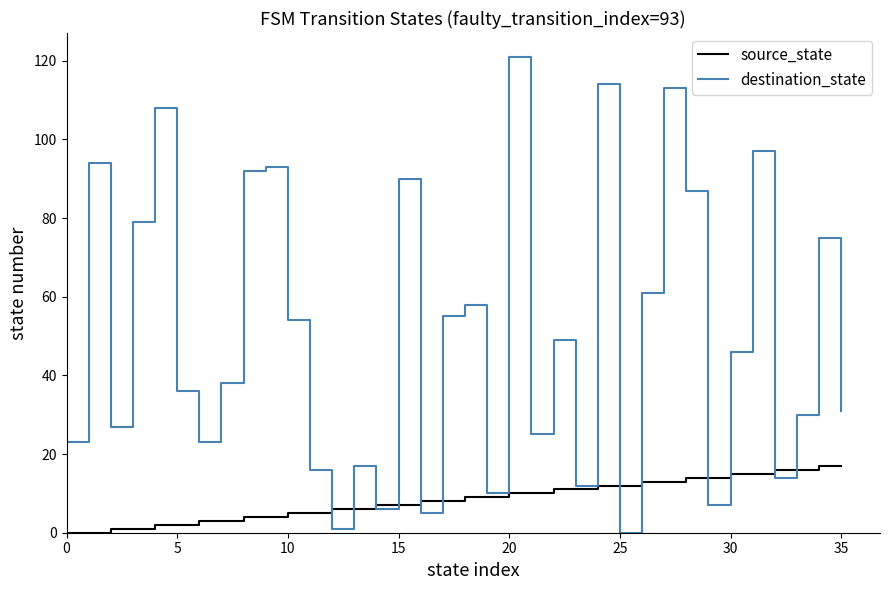

Which series has the largest total across all categories?

destination_state